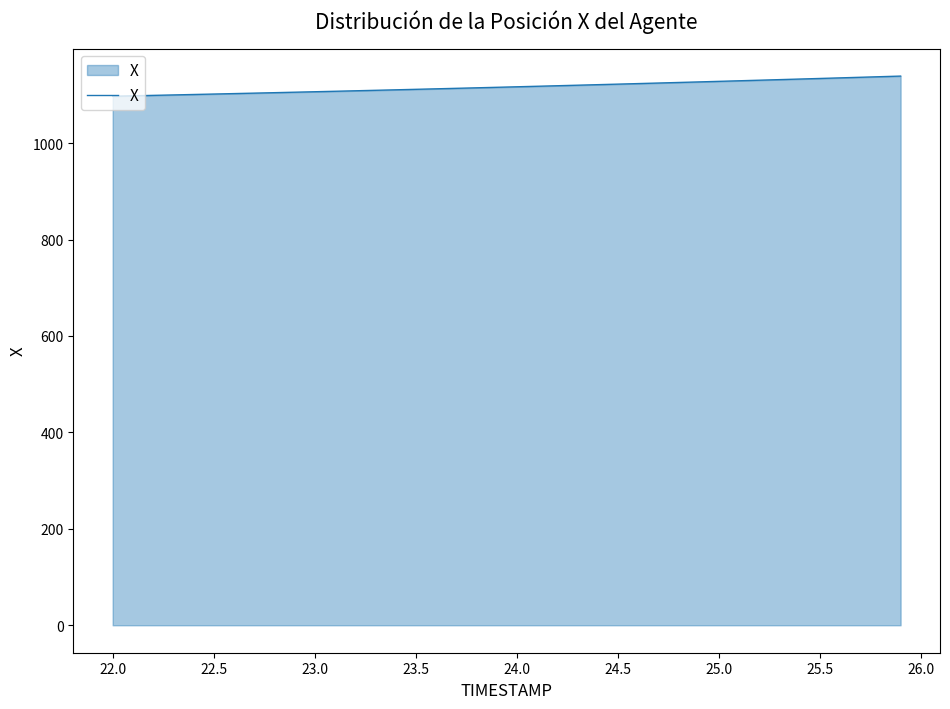

What is the smallest value displayed?

1097.3